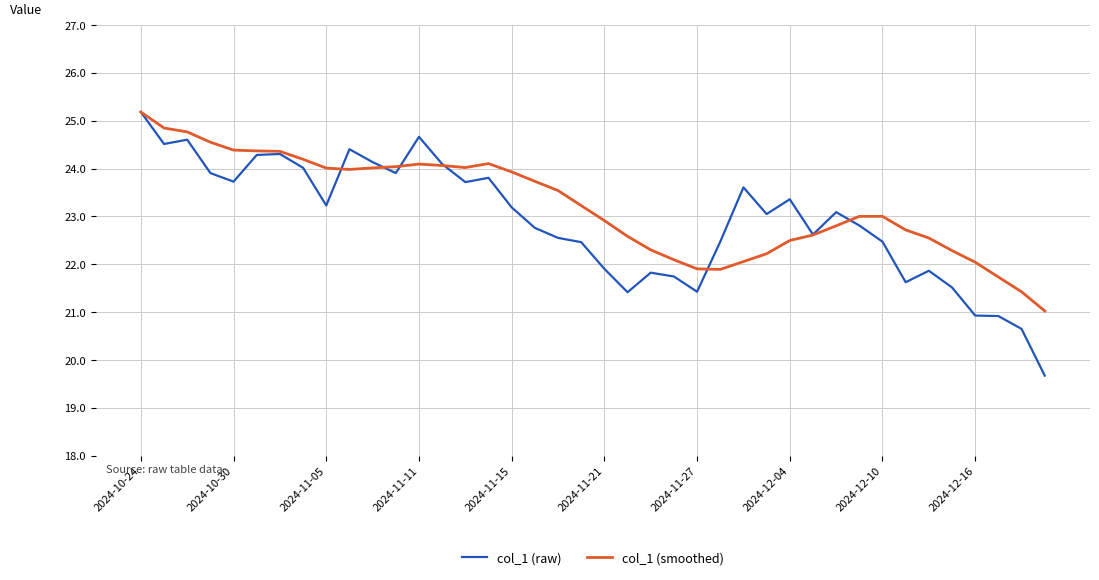

Which series has the widest spread of values?

col_1 (raw)